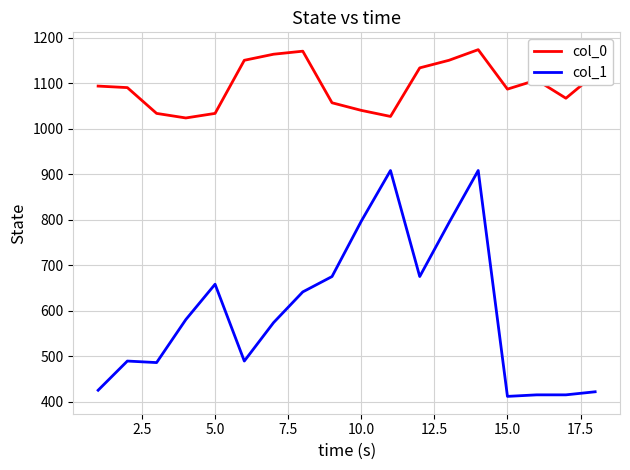

Which series has the widest spread of values?

col_1